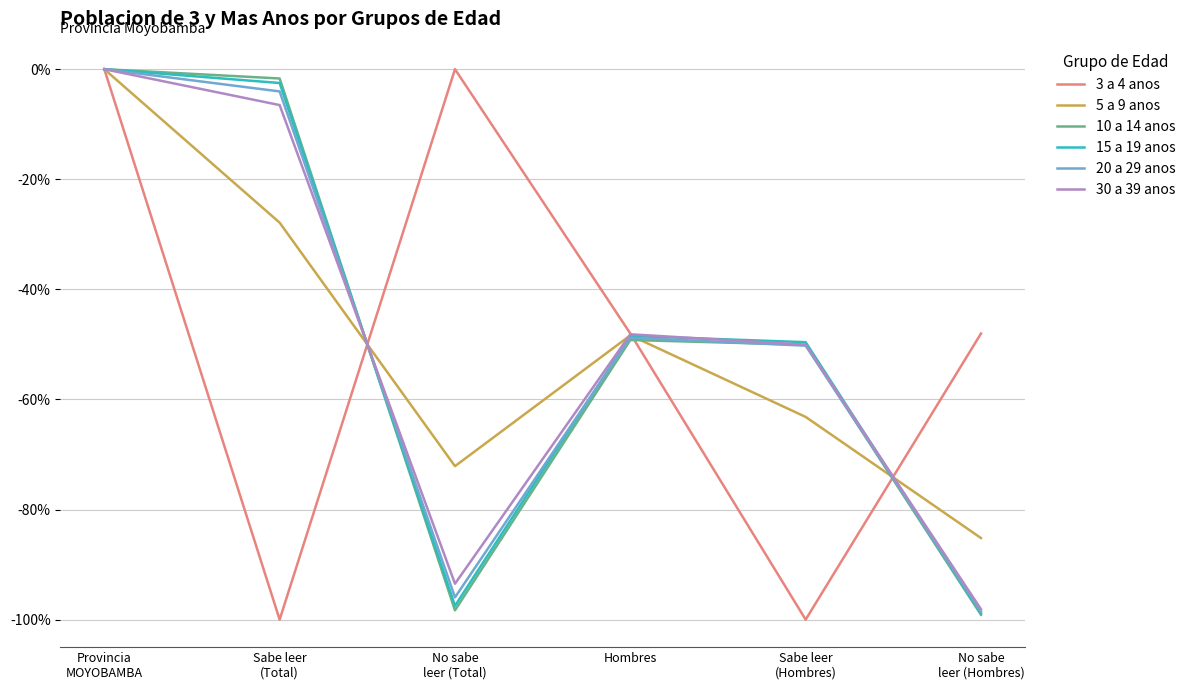

Which series ends up on top after the final intersection of 5 a 9 anos and 10 a 14 anos?

5 a 9 anos